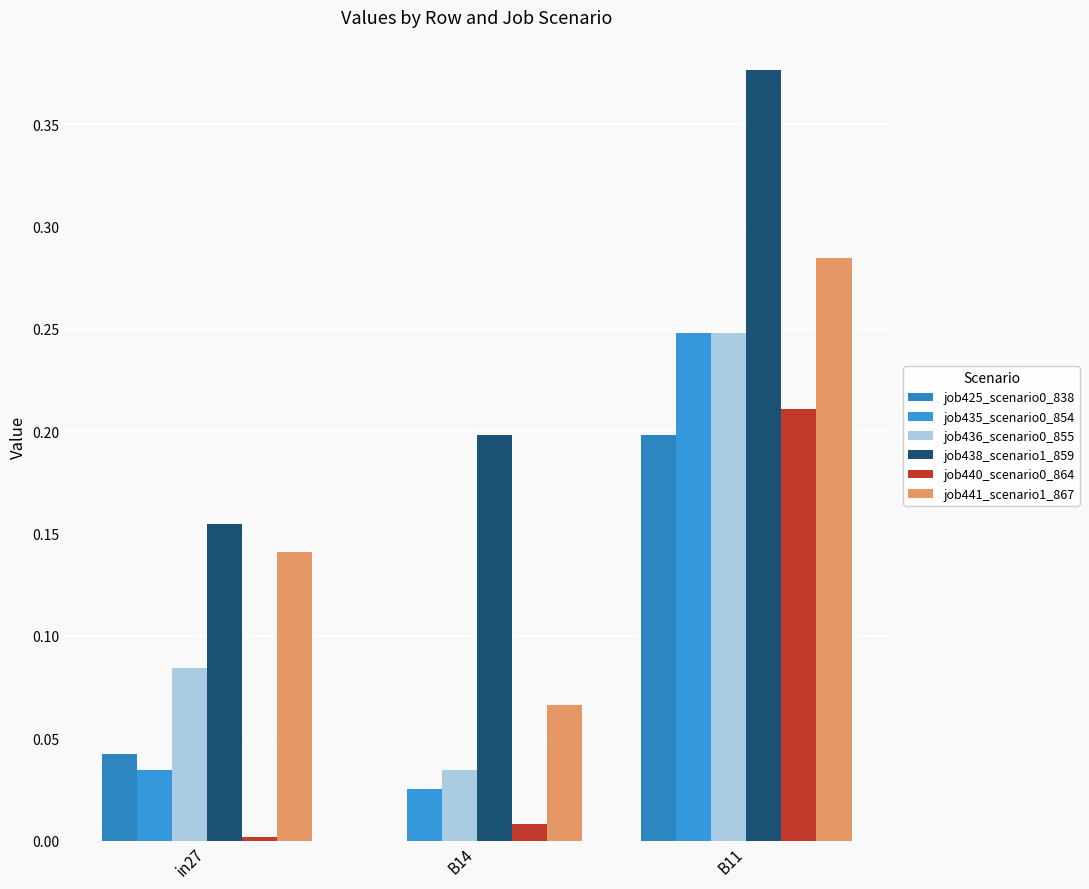

What is the sum of all job435_scenario0_854 values?

0.3